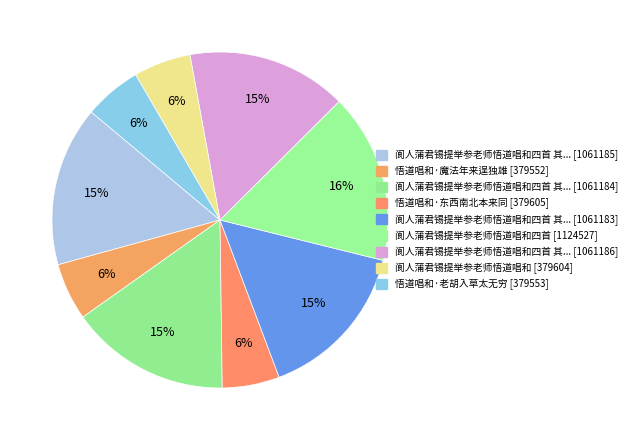

How many slices are in this pie chart?

9